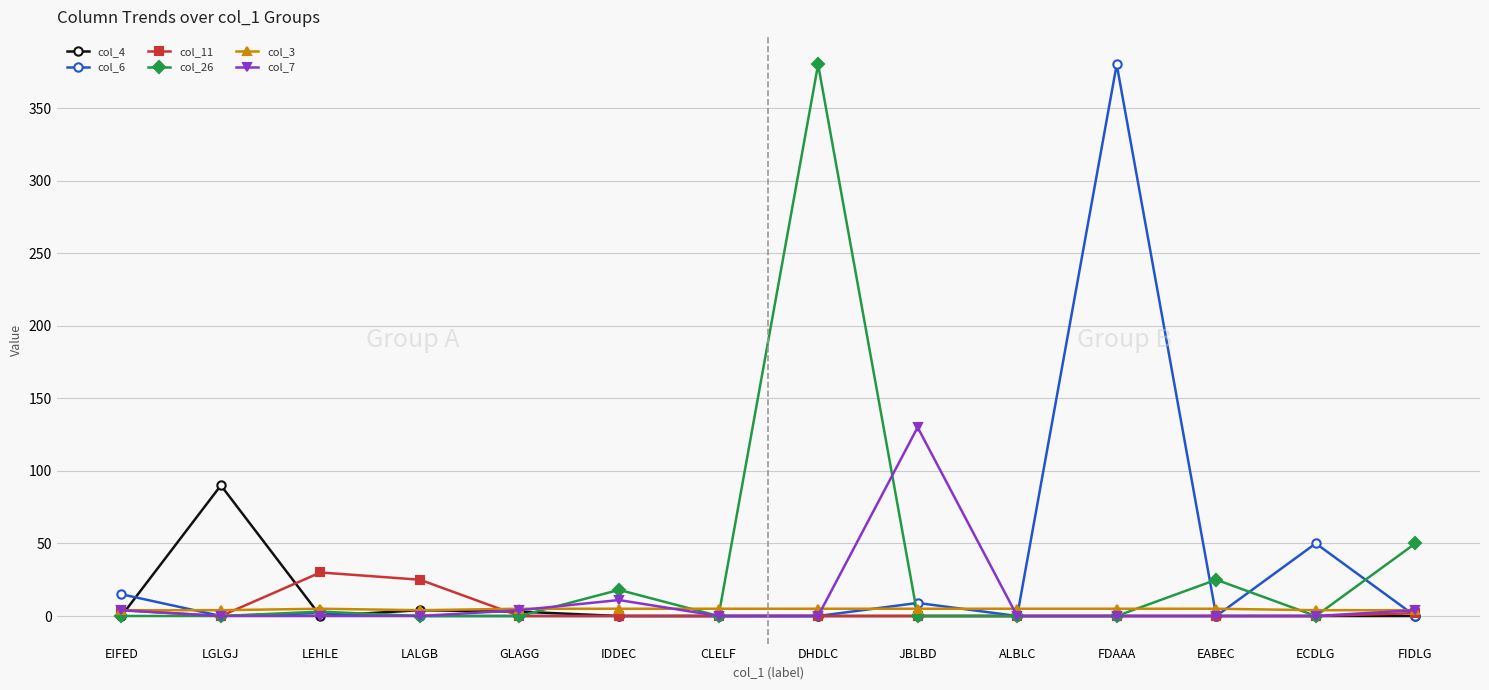

How many lines are shown in the chart?

6